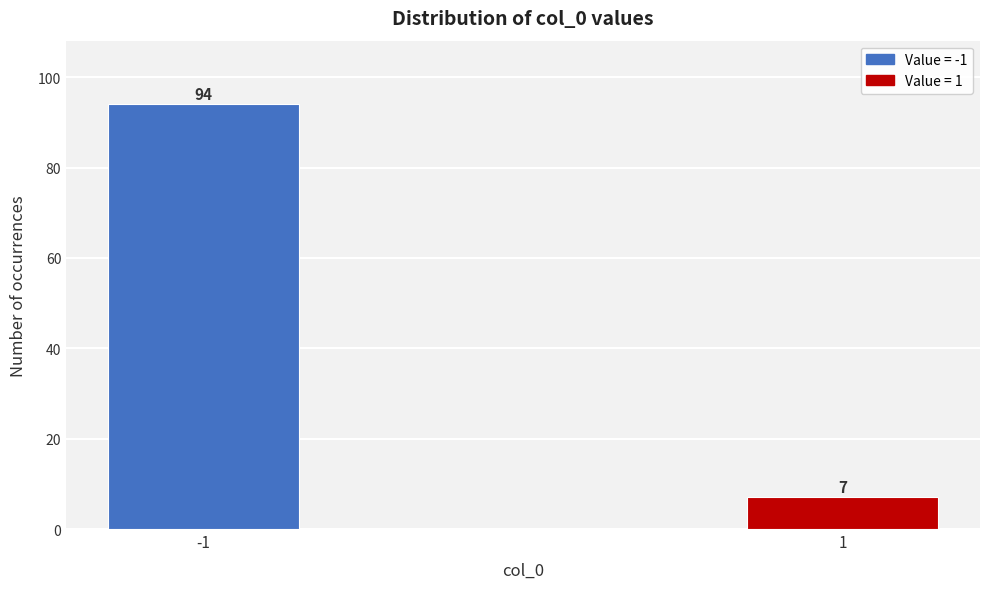

Reading right to left, what are all the values shown in this chart?

1=7	-1=94